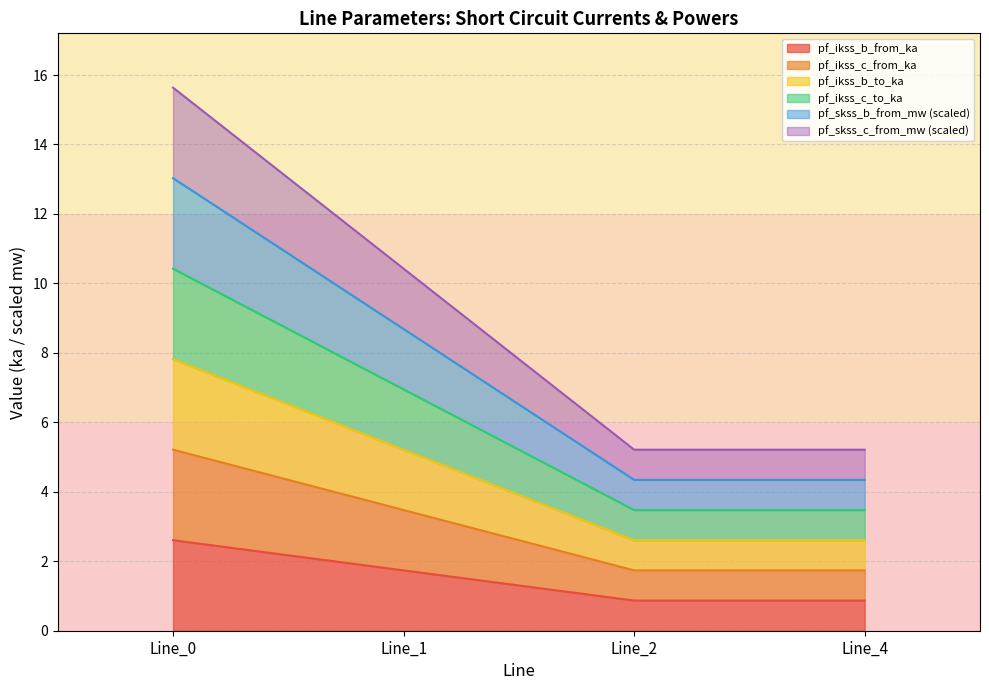

At which label does pf_ikss_c_to_ka first exceed 1?

Line_0